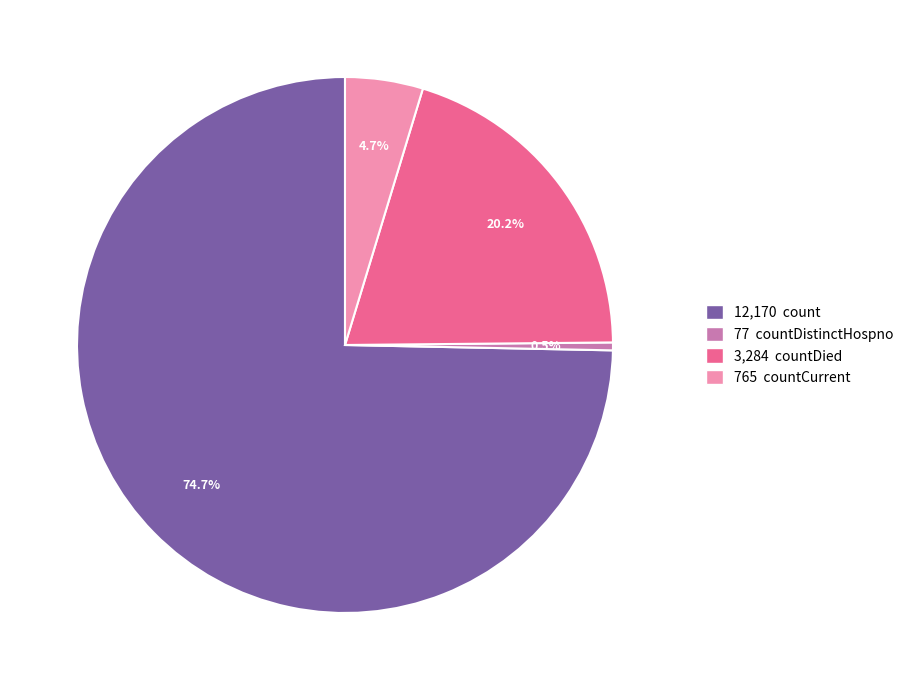

Is there any slice that represents more than half of the pie?

Yes